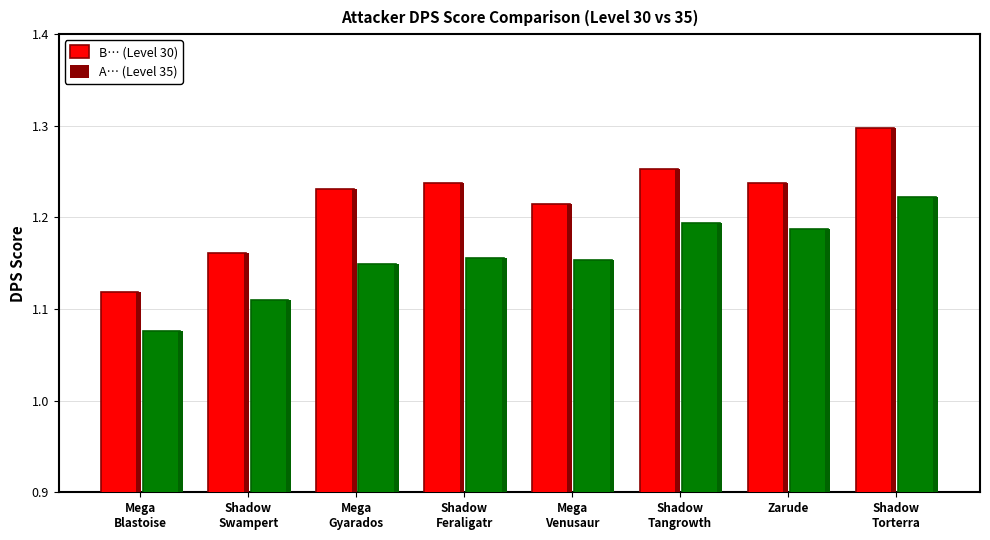

Rank the categories by 30 (Best) value from highest to lowest.

Shadow
Torterra, Shadow
Tangrowth, Shadow
Feraligatr, Zarude, Mega
Gyarados, Mega
Venusaur, Shadow
Swampert, Mega
Blastoise